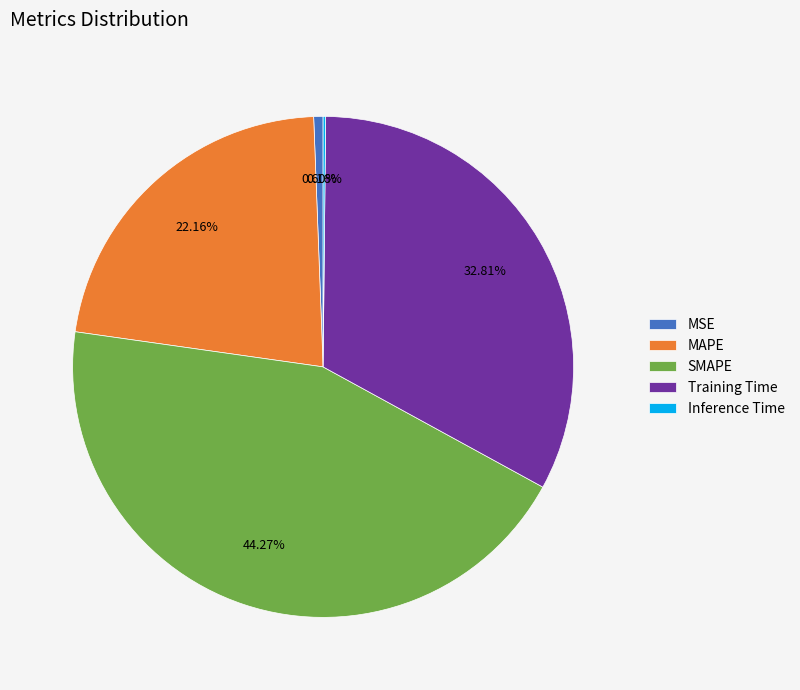

Which category has the biggest portion of the pie?

SMAPE